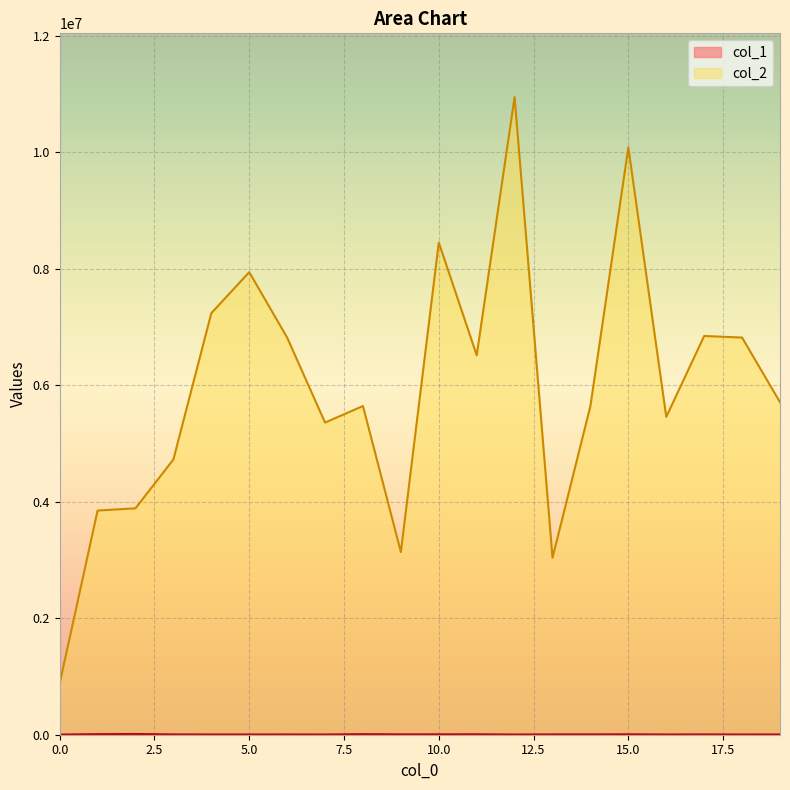

Does the chart display data point markers on the line(s)?

No